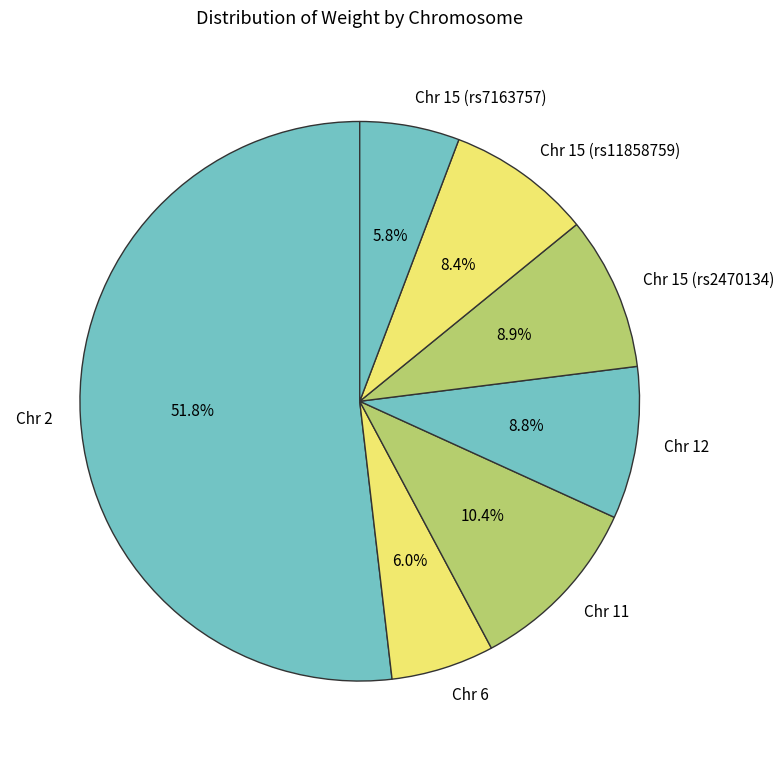

Is it true that Chr 2 is 52% of the pie?

True